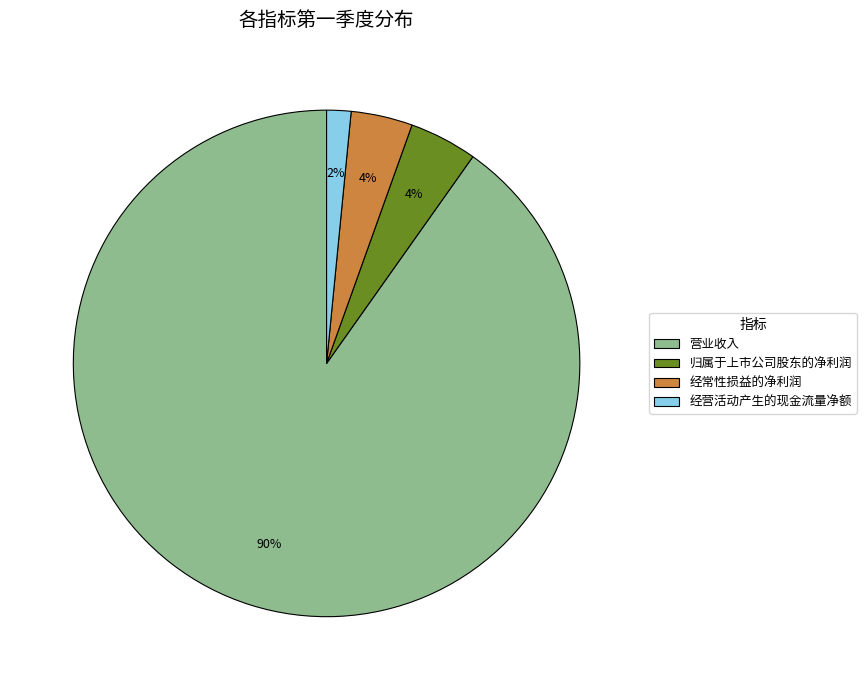

To the nearest percent, what portion does 营业收入 represent?

90%